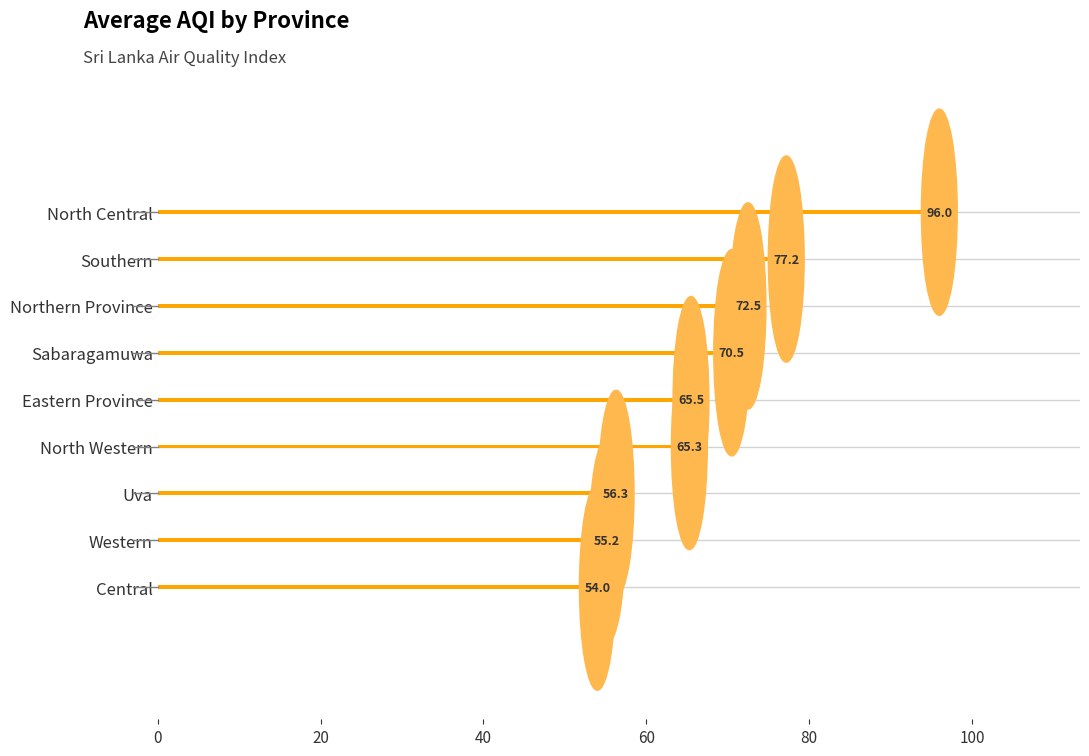

Between Northern Province and North Central, which is larger?

North Central